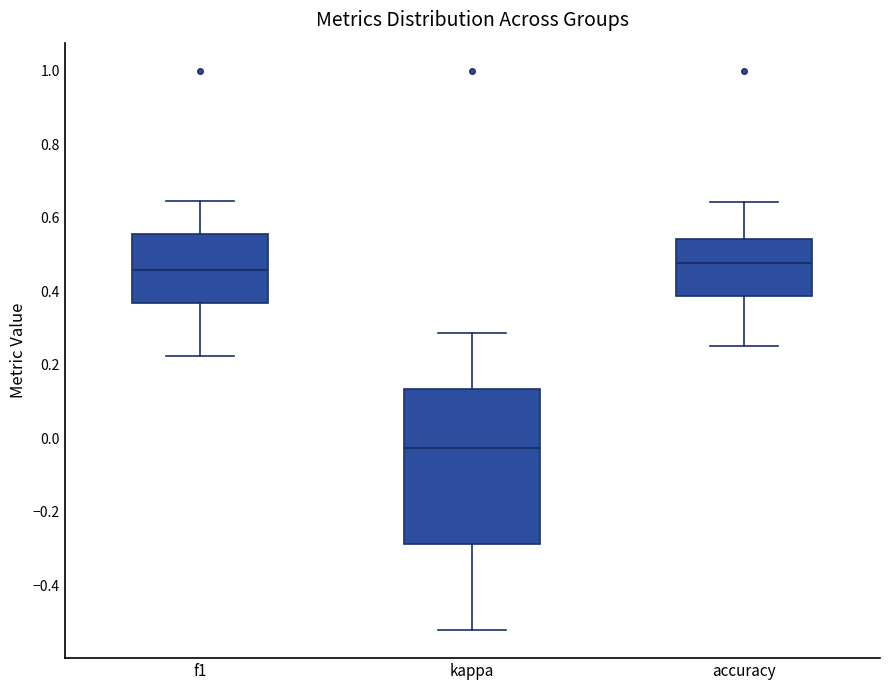

Where is the lower edge of the box for kappa on the y-axis? The values are not printed on the chart, so give them approximately, as read against the axis.

-0.28